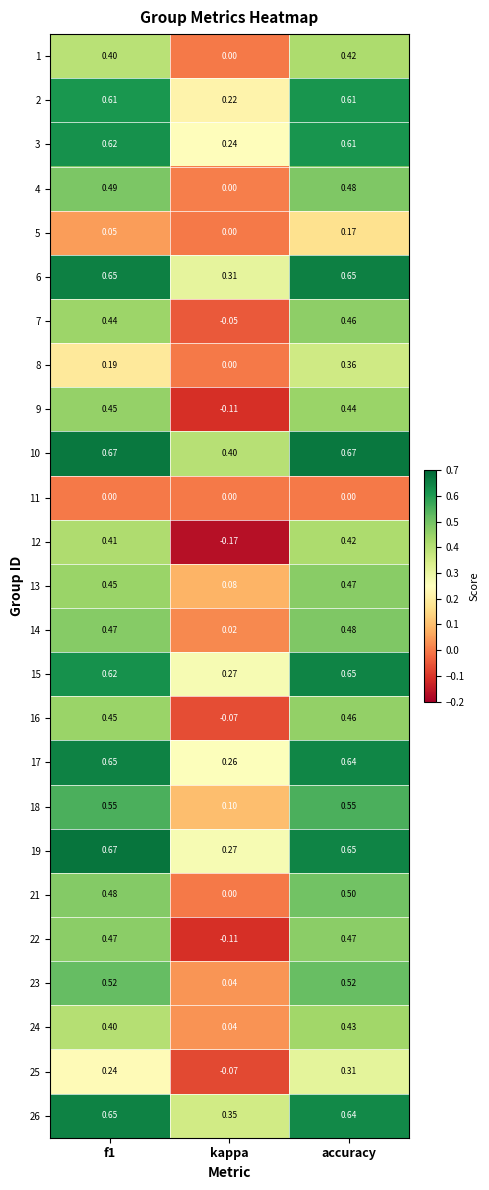

Is the value of 6 at accuracy greater than the value of 23 at f1?

Yes